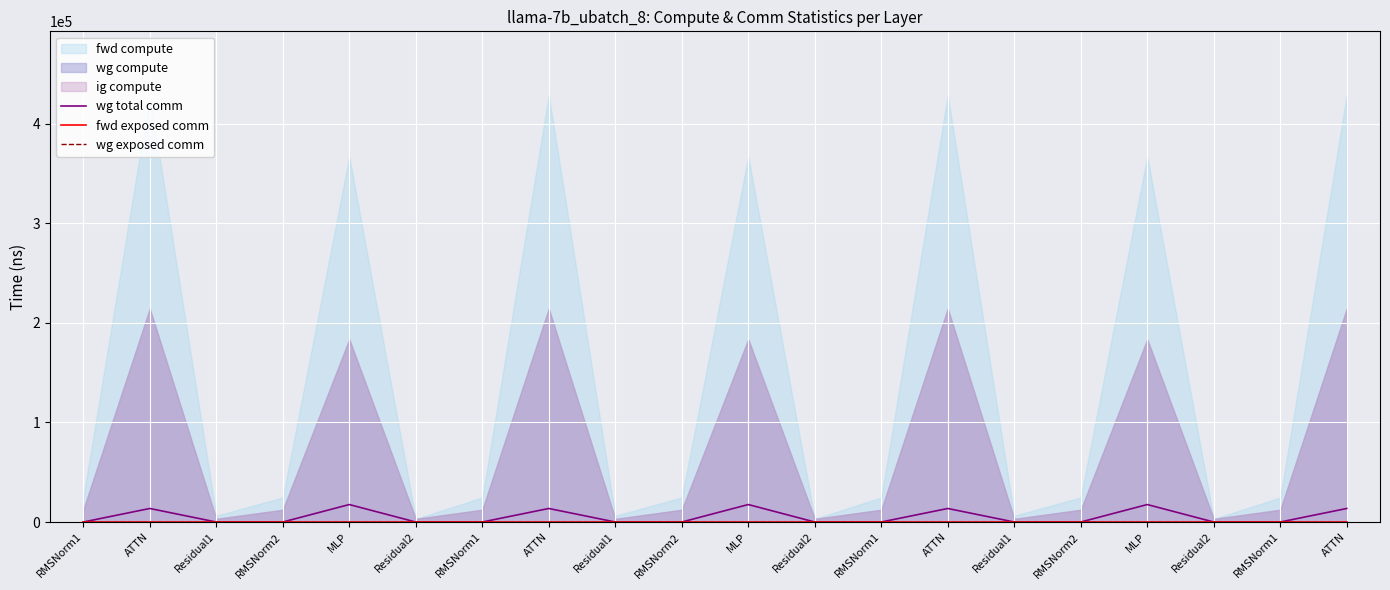

True or false: wg total comm has a value of 0.0 at RMSNorm1.

True